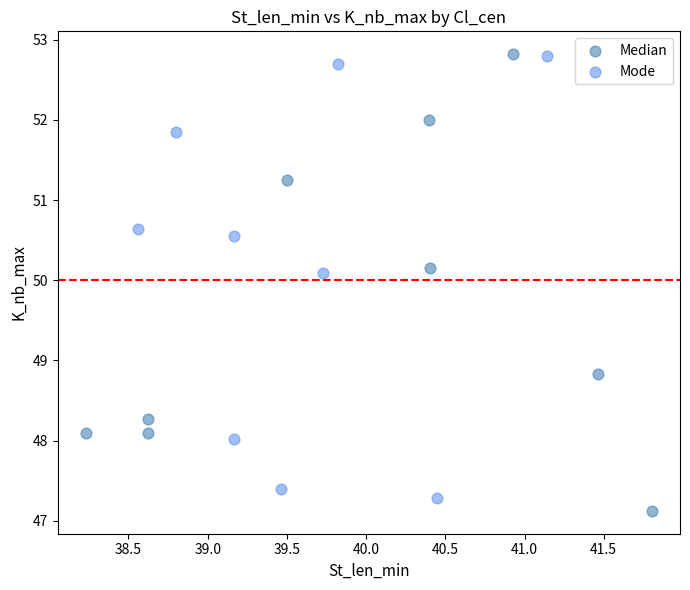

What are all the series names shown in the legend?

Median, Mode